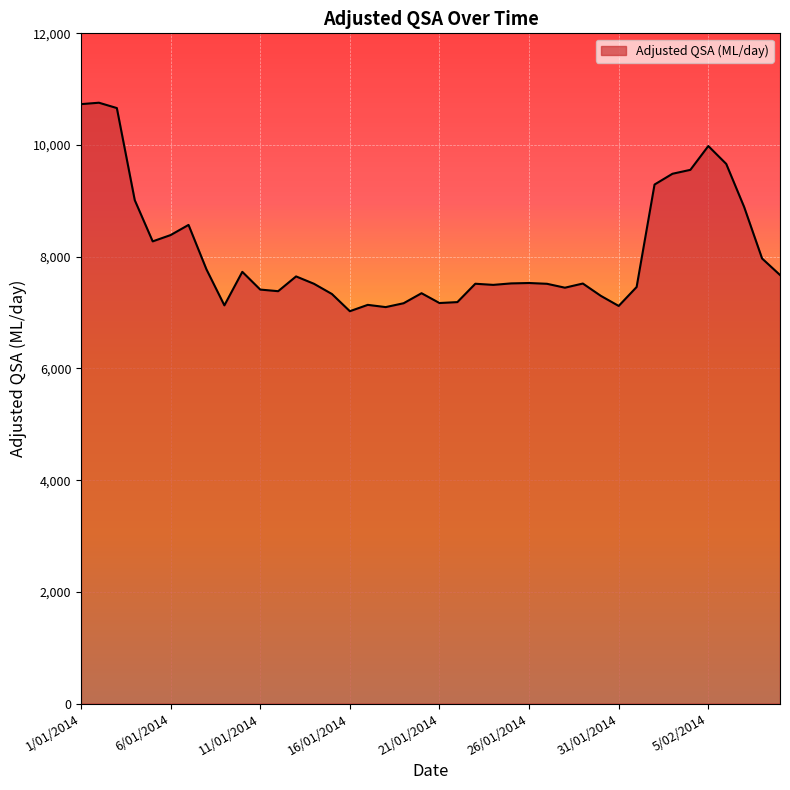

What is the smallest value displayed?

7025.1